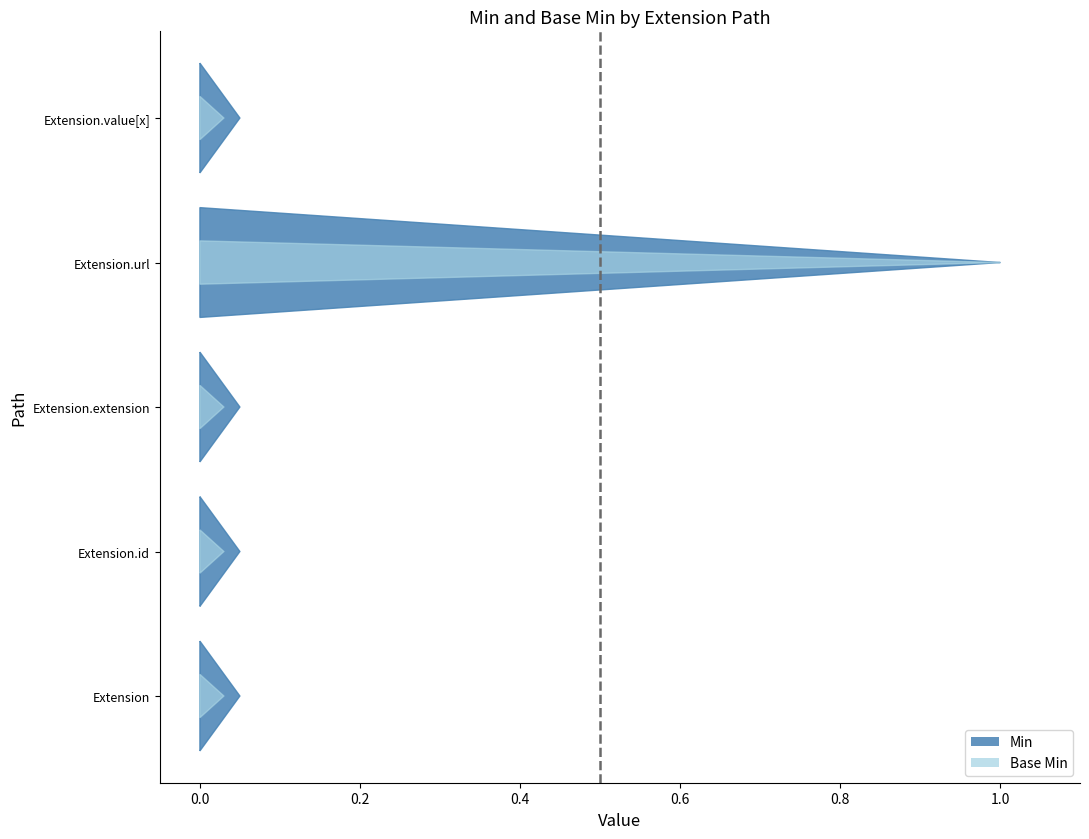

Reading right to left, transcribe all the data shown in this chart.

min_values: 0	1	0	0	0
base_min_values: 0	1	0	0	0